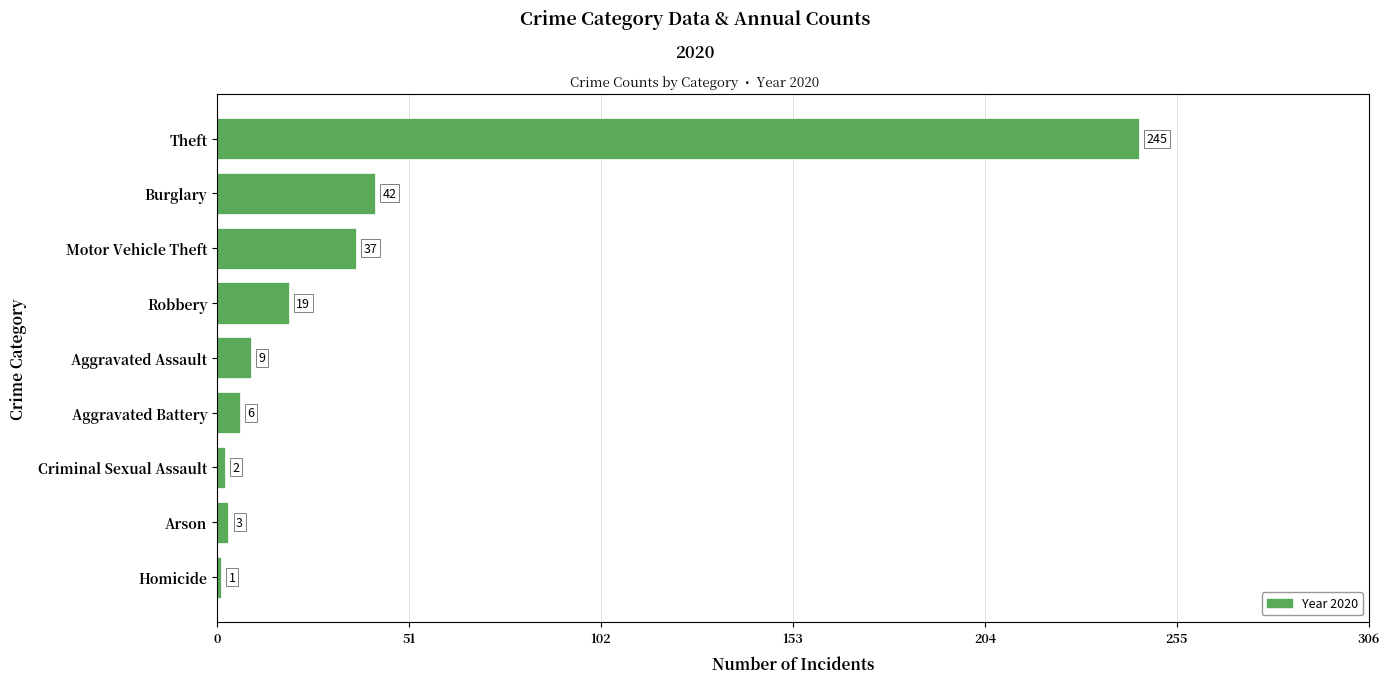

Between Theft and Homicide, which is larger?

Theft